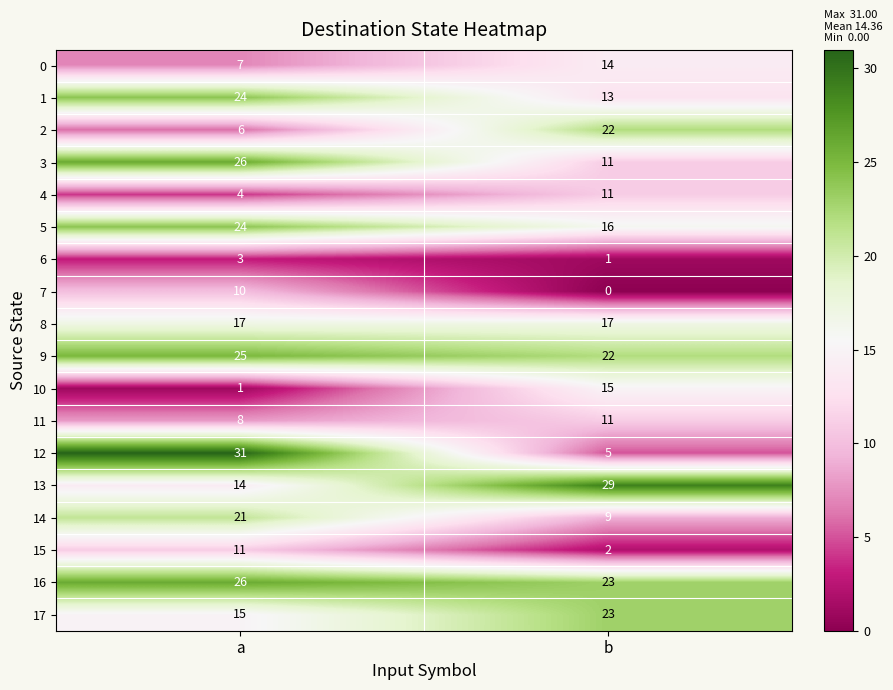

Count the number of categories in the chart.

2